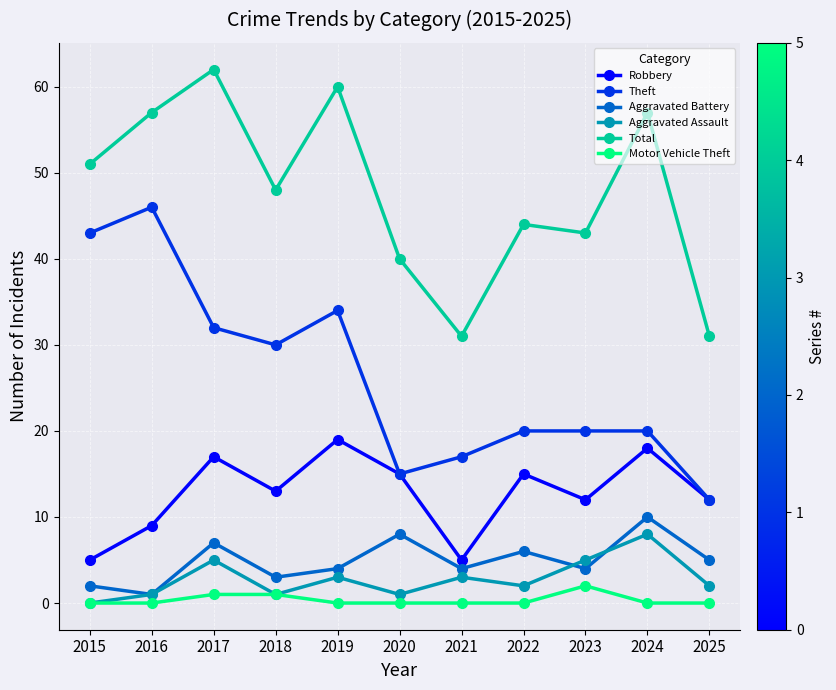

Does the chart have visible grid lines?

Yes